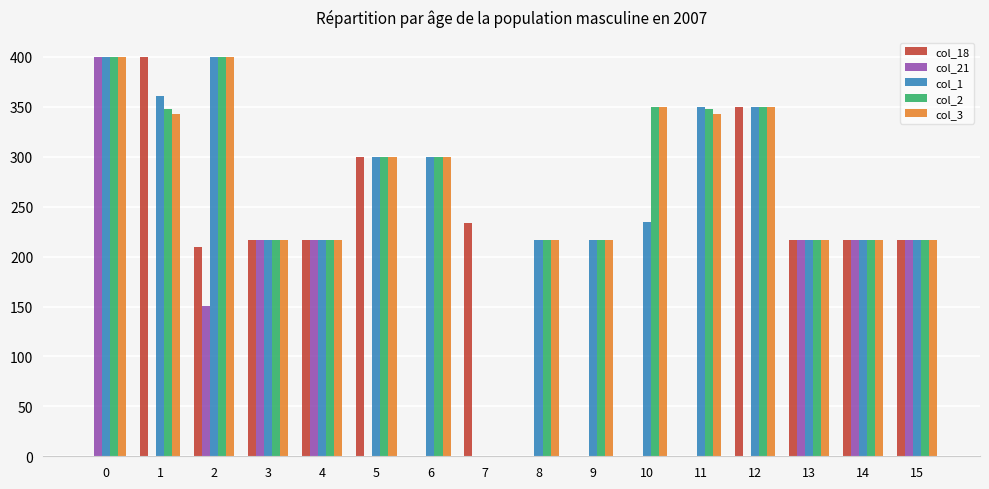

What is the sum of all col_2 values?

4314.9